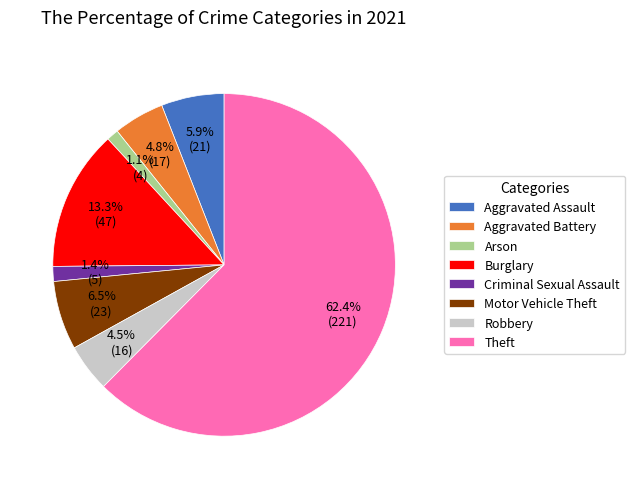

What percentage is the Burglary slice, to the nearest percent?

13%